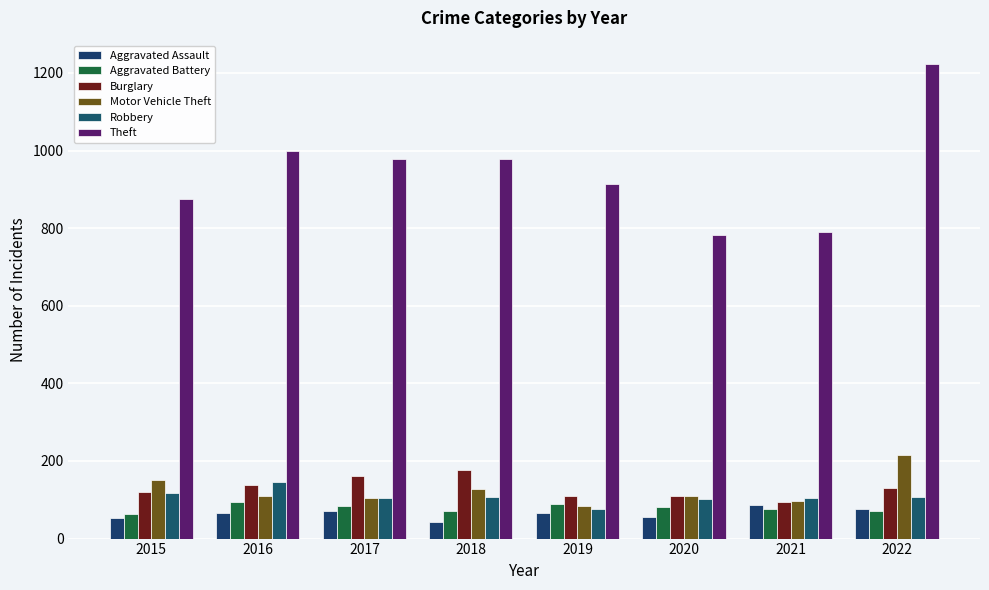

Is the value of Aggravated Battery at 2020 greater than the value of Robbery at 2021?

No